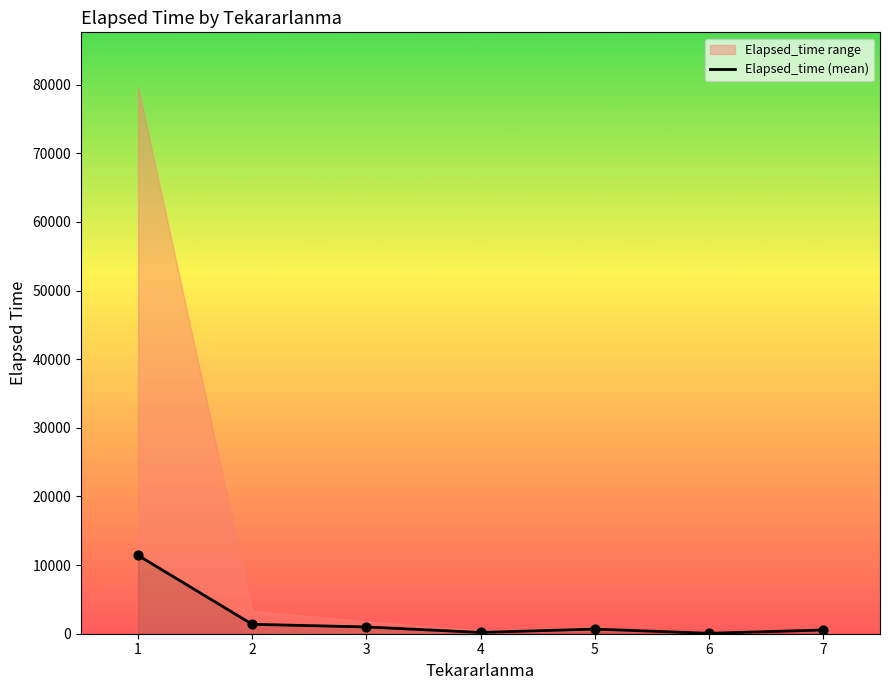

Approximately how many times larger is the value at 5 compared to 6?

11.3